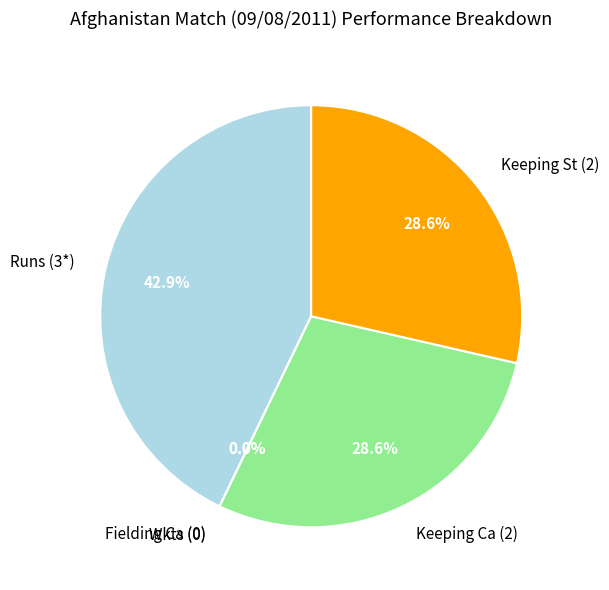

Rank the categories by value from lowest to highest.

Wkts (0), Fielding Ca (0), Keeping Ca (2), Keeping St (2), Runs (3*)